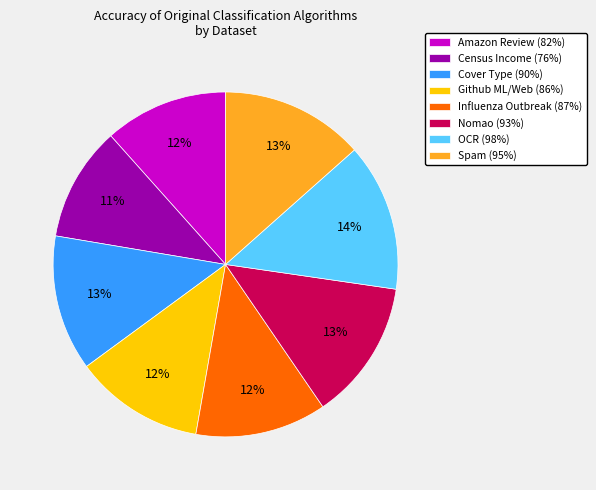

To the nearest percent, what percentage of the pie is Amazon Review?

12%